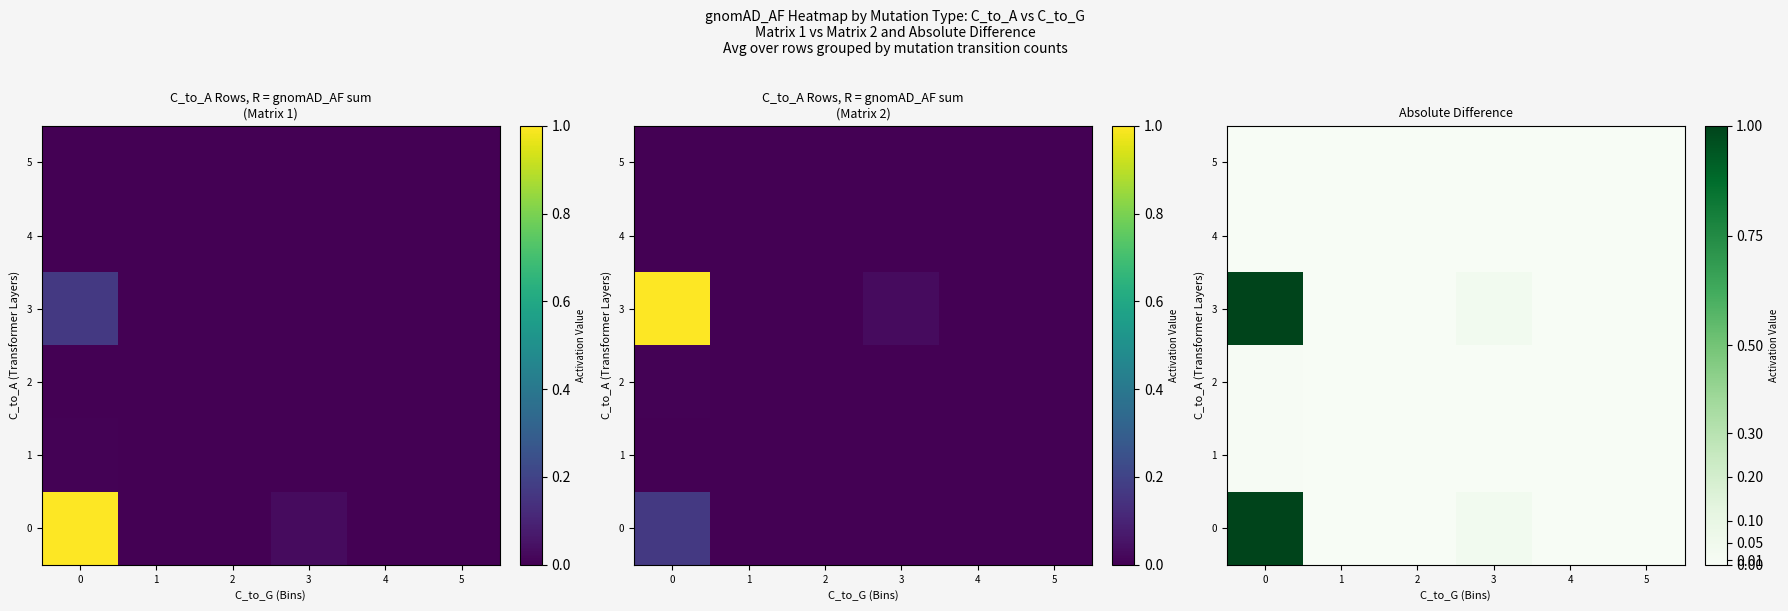

Which series changed the most between 4 and 5?

row_0